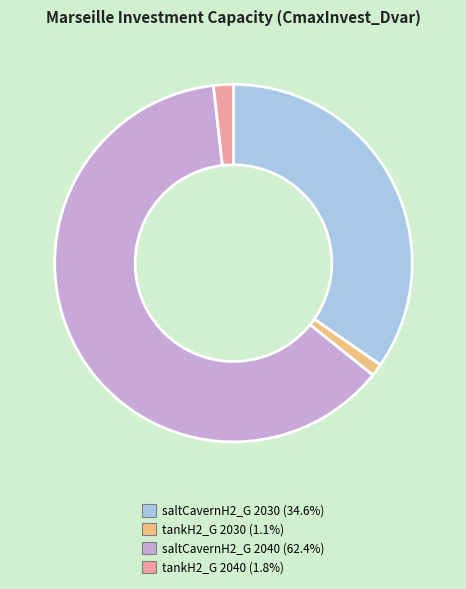

Does any single category account for the majority?

Yes